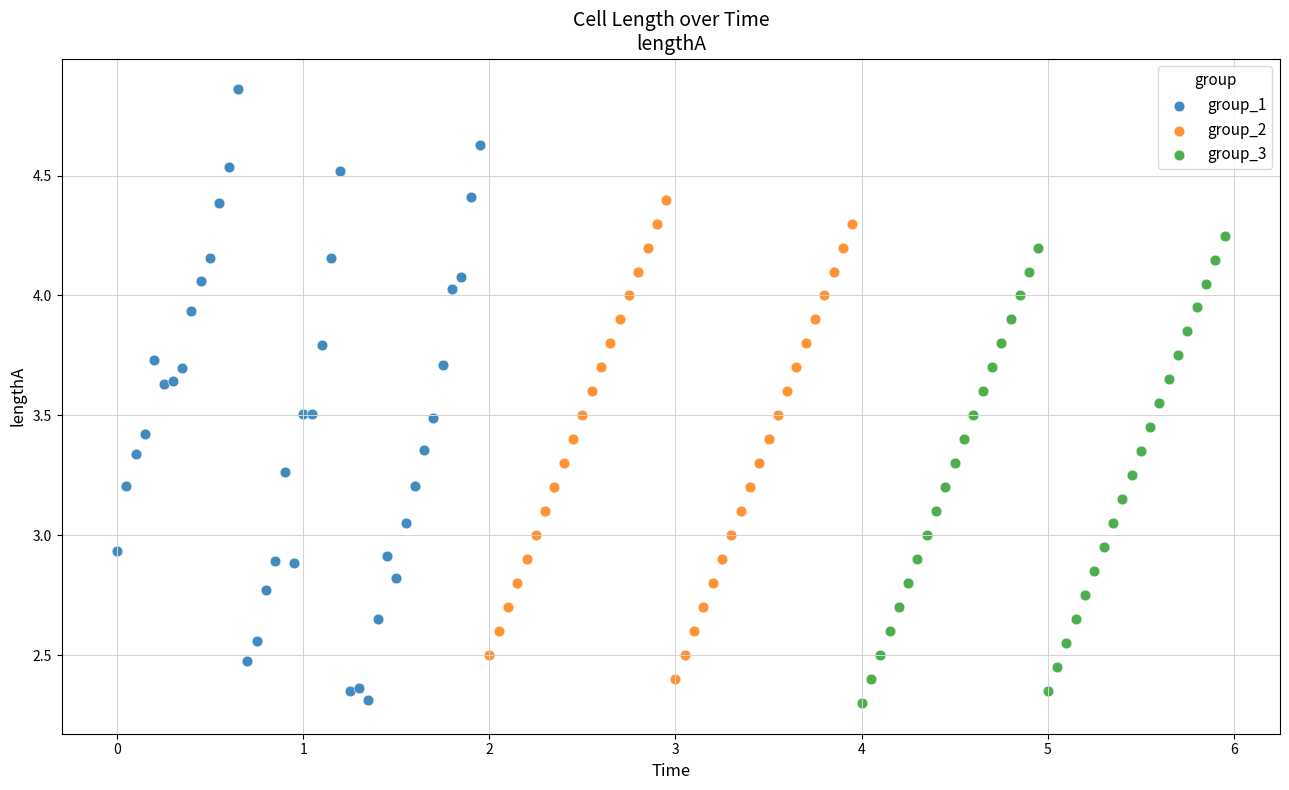

Which series reaches the maximum Y coordinate?

group_1